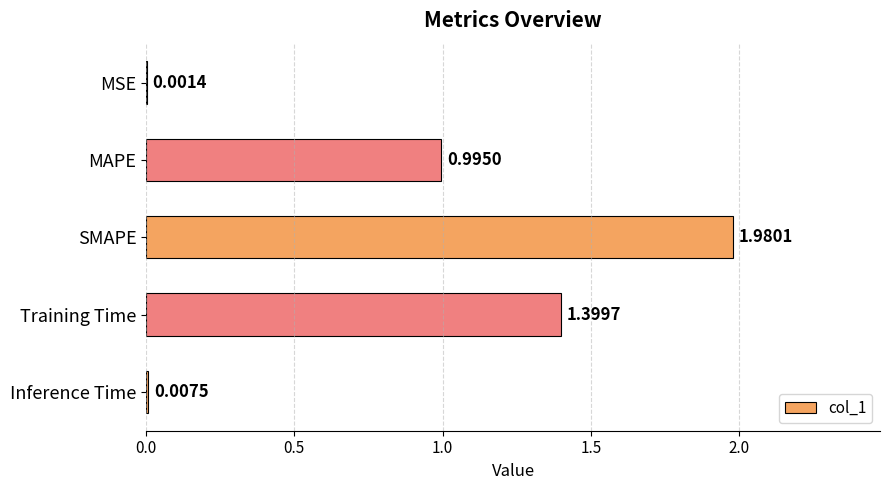

Between MSE and SMAPE, which is larger?

SMAPE